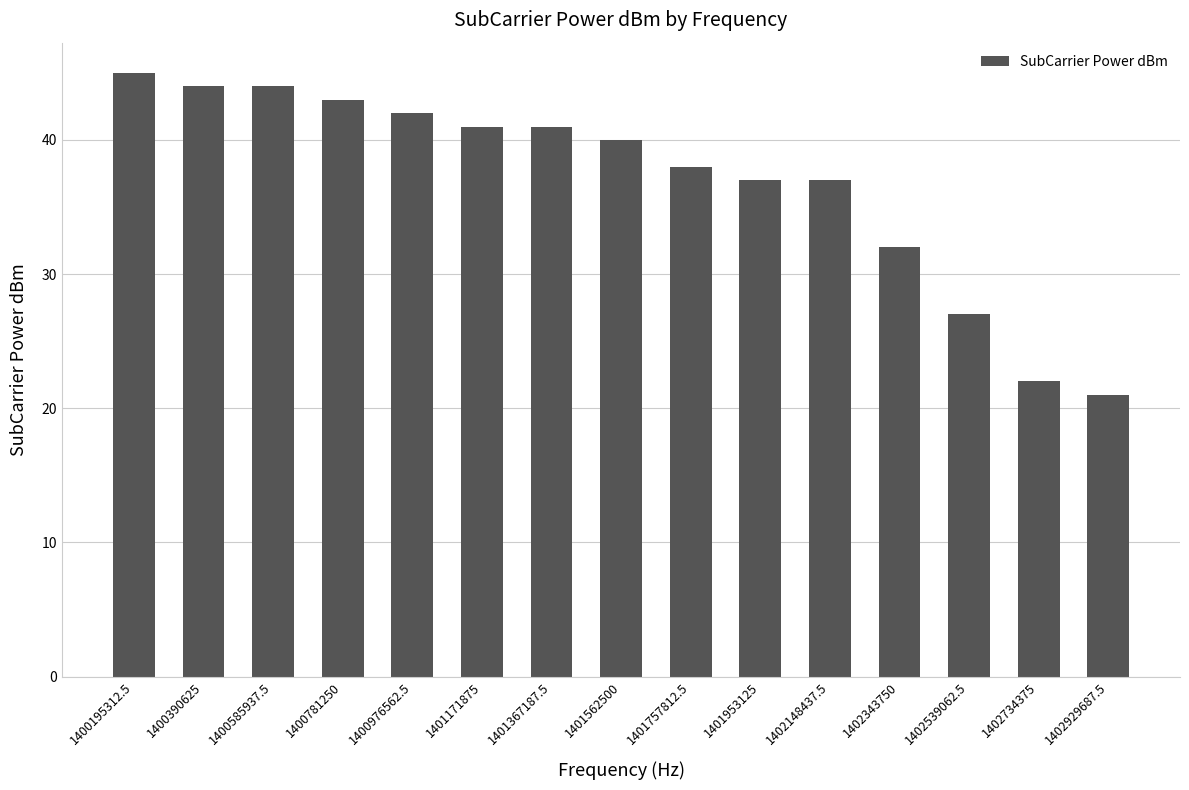

What is the sum of the values at 1400390625 and 1400781250?

87